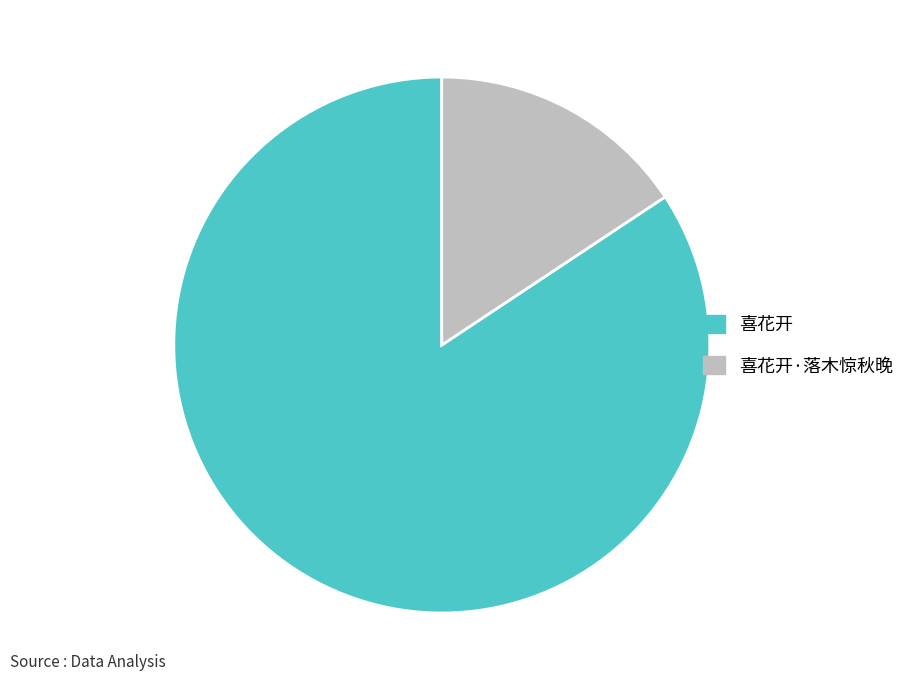

Does 喜花开 account for over 50% of the chart?

Yes